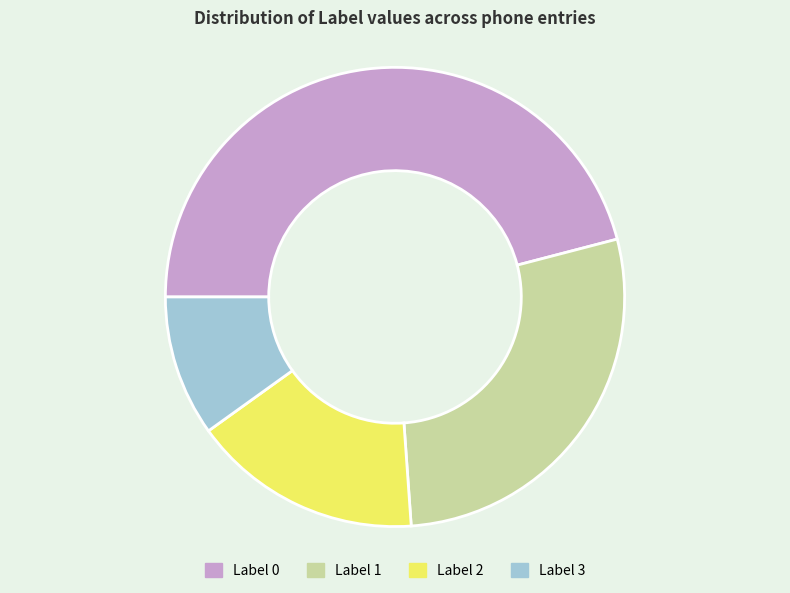

Which category has the smallest portion of the pie?

Label 3